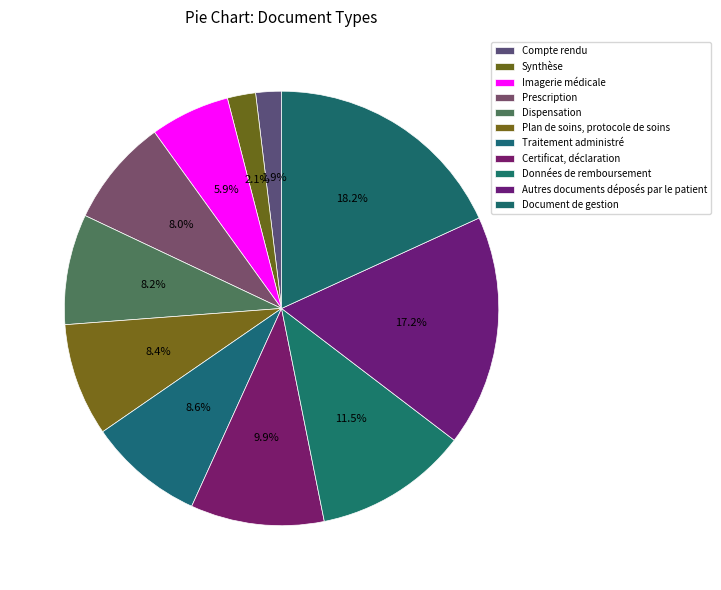

What portion of the pie excludes Document de gestion?

81.8%